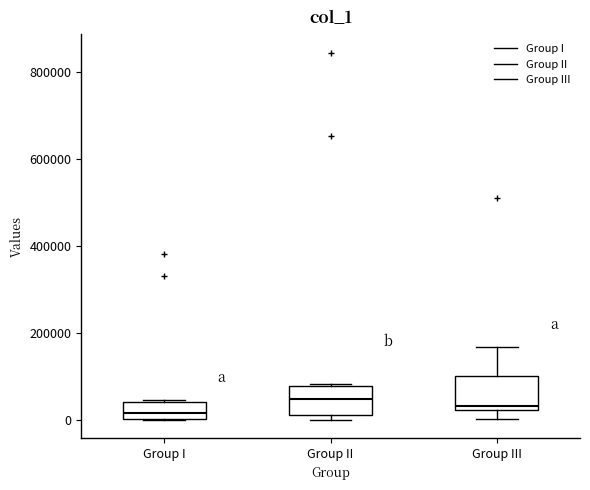

Reading left to right, transcribe this box plot: for each box, give where its median line is, the range the box spans, and where its two whiskers end, as read against the y-axis. The values are not printed on the chart, so give them approximately, as read against the axis.

Group I: median 20000, box 0 to 40000, whiskers 0 to 40000
Group II: median 40000, box 20000 to 80000, whiskers 0 to 80000
Group III: median 40000, box 20000 to 100000, whiskers 0 to 160000